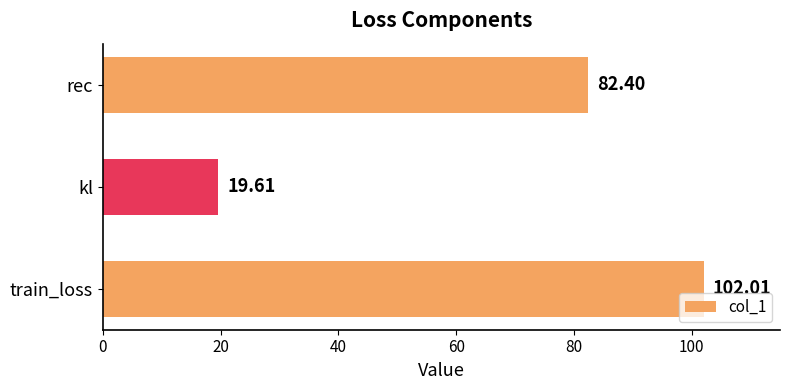

Rank the categories by value from highest to lowest.

train_loss, rec, kl